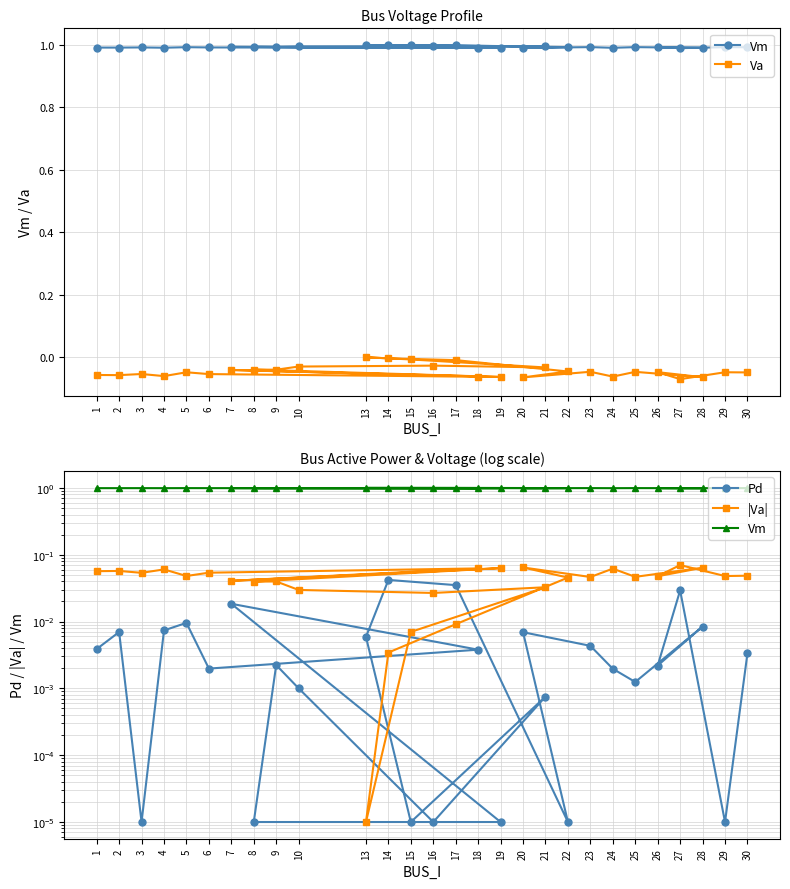

Which series ends up on top after the final intersection of |Va| and Pd?

|Va|